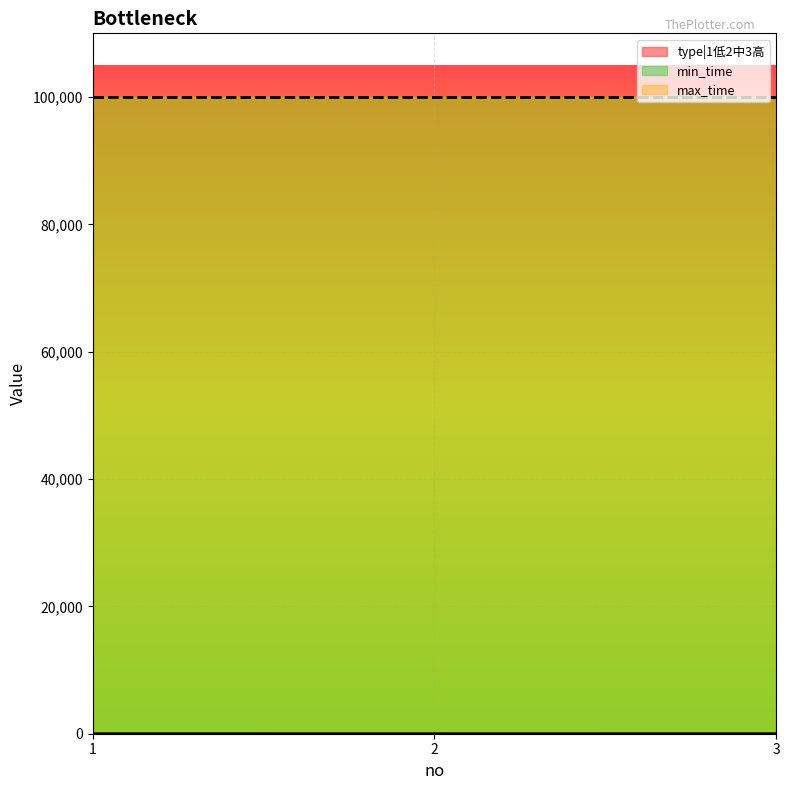

The value of max_time at 1 is 99999. True or false?

True